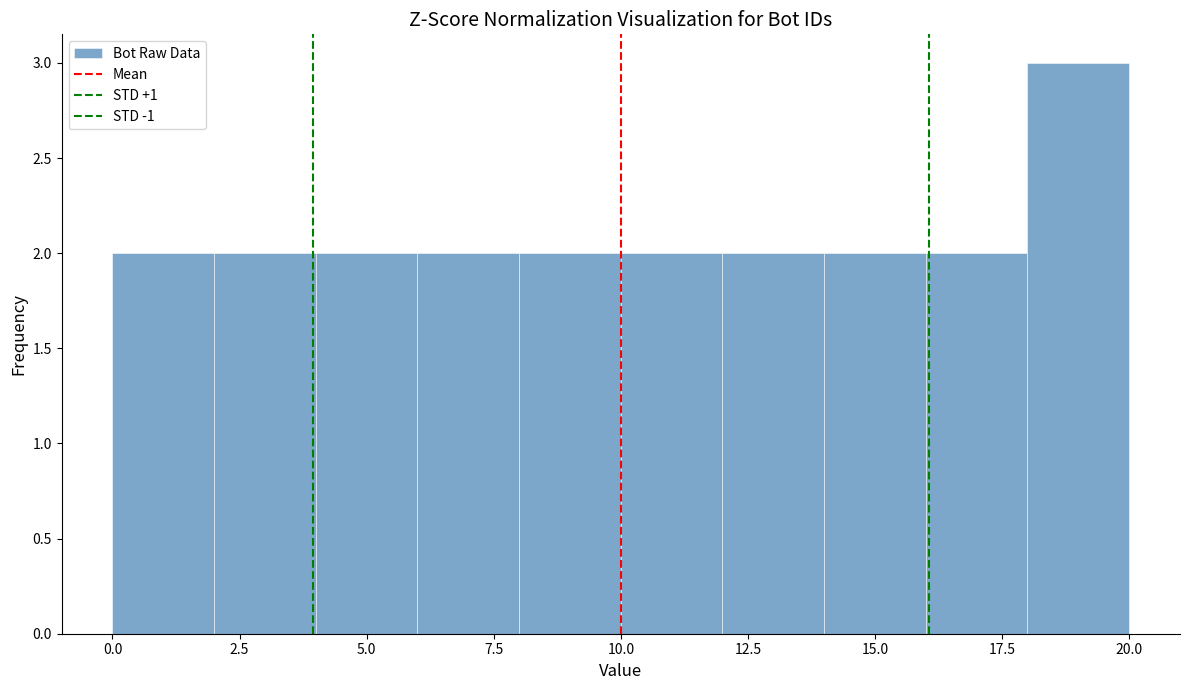

How tall is the bar that spans 6 to 8 on the x-axis? The values are not printed on the chart, so give them approximately, as read against the axis.

2